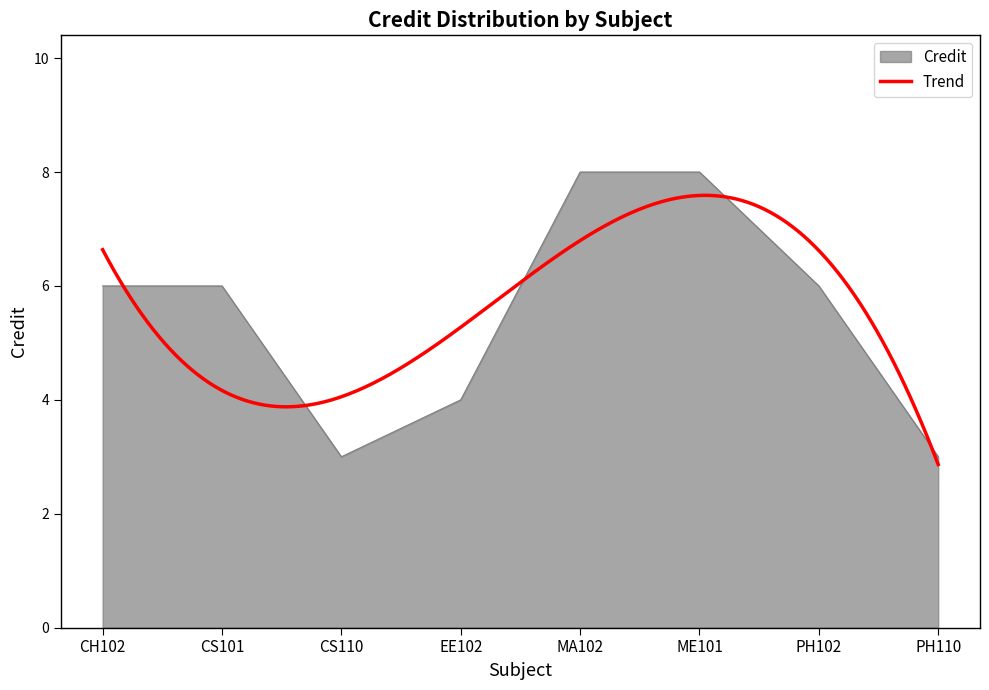

The chart shows a value of 13 at ME101. True or false?

False